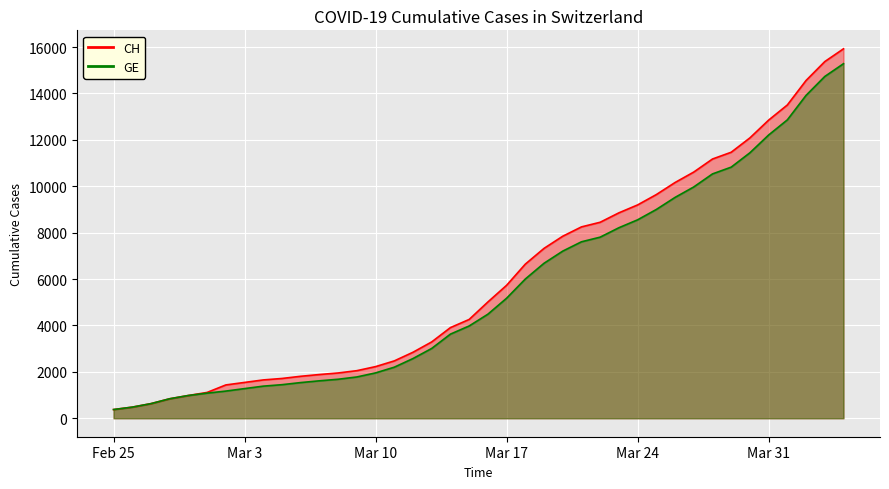

Read the CH value at 2020-02-28, to the nearest 10.

840